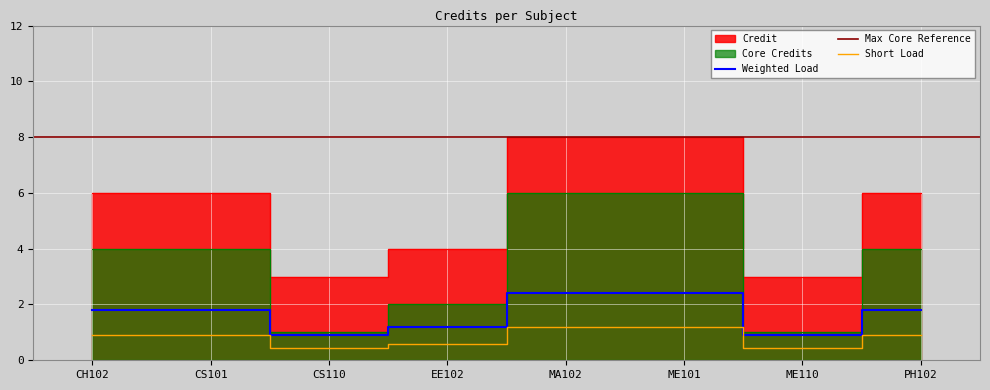

Which label corresponds to the smallest value in the chart?

CS110